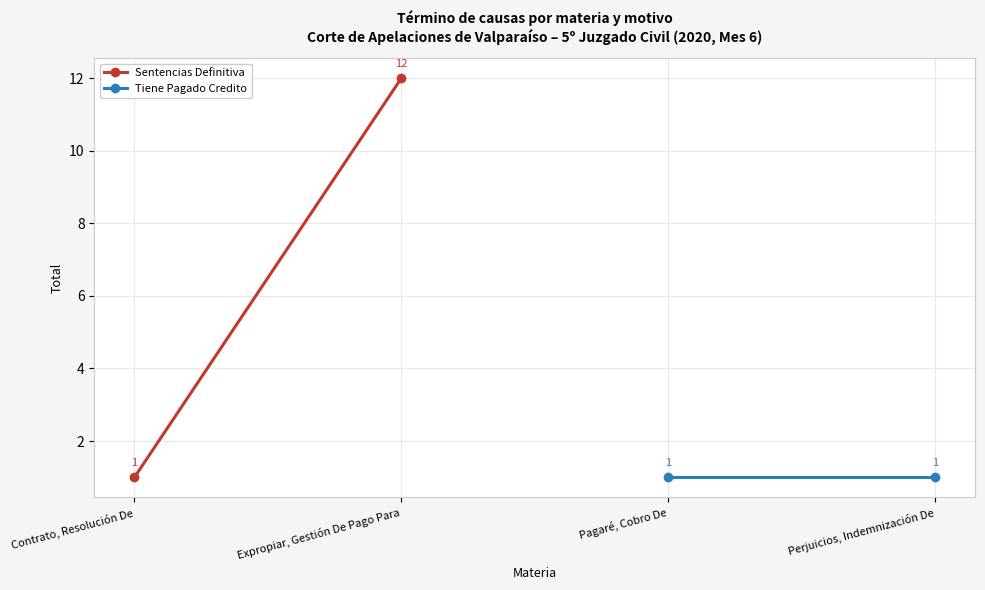

What is the value of the Sentencias Definitiva point at the 1st from the left?

1